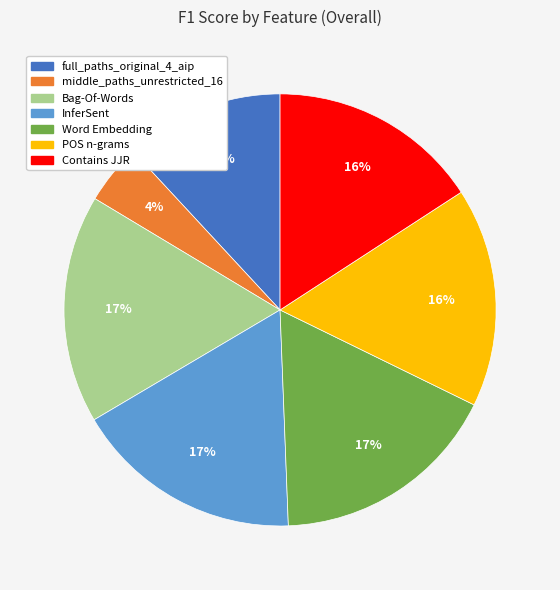

Is there a majority slice in this chart?

No